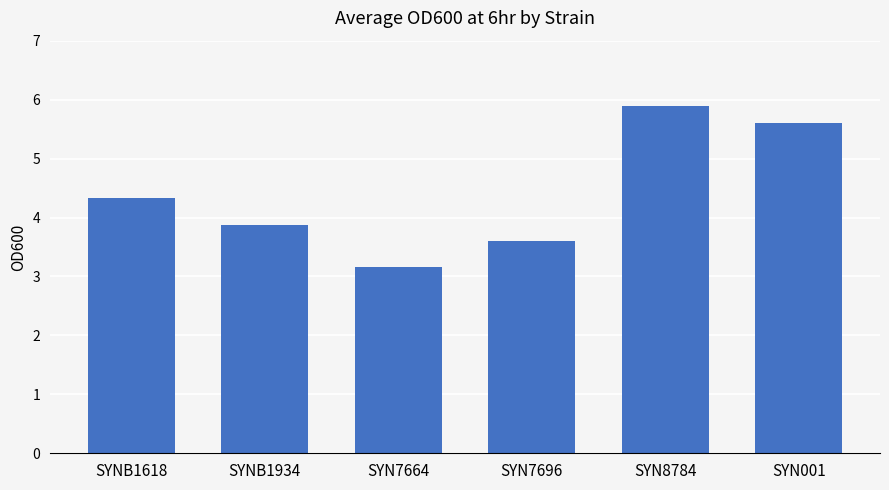

What is the average value?

4.4